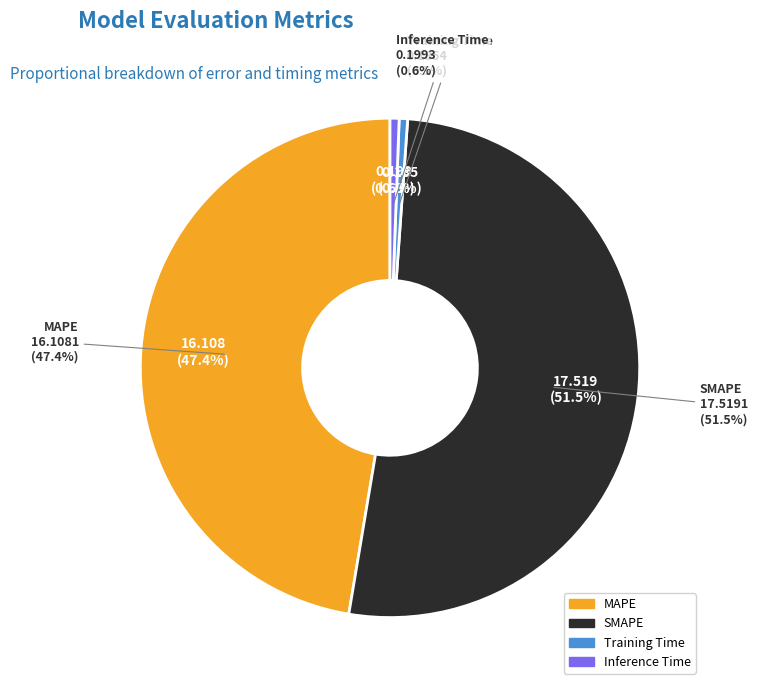

To the nearest percent, what is the average slice percentage?

25%